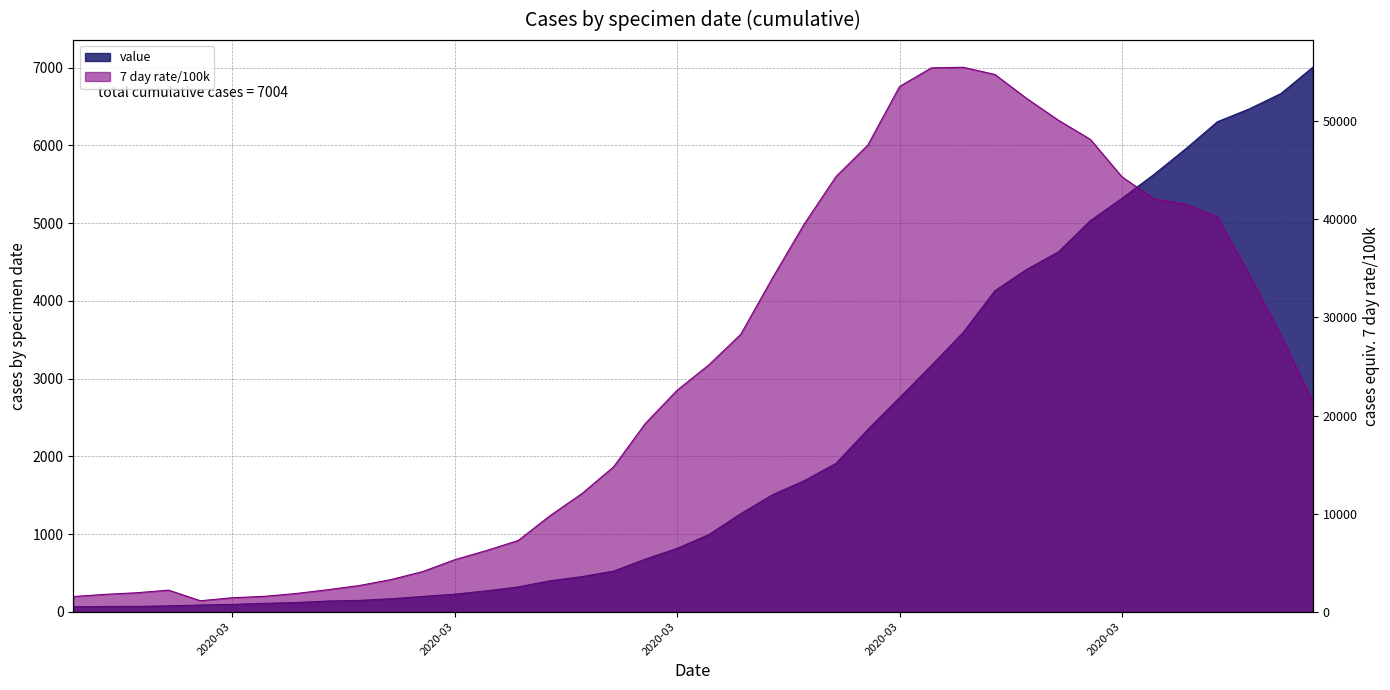

What is the label of the 34th point from the left?

2020-03